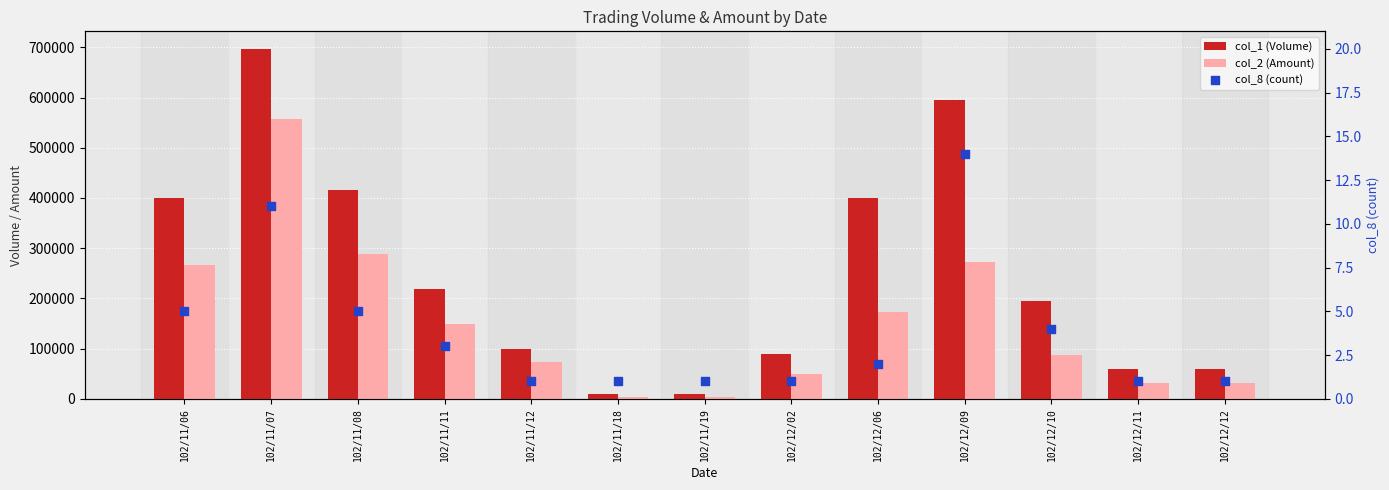

What are all the series names shown in the legend?

col_1 (Volume), col_2 (Amount), col_8 (count)